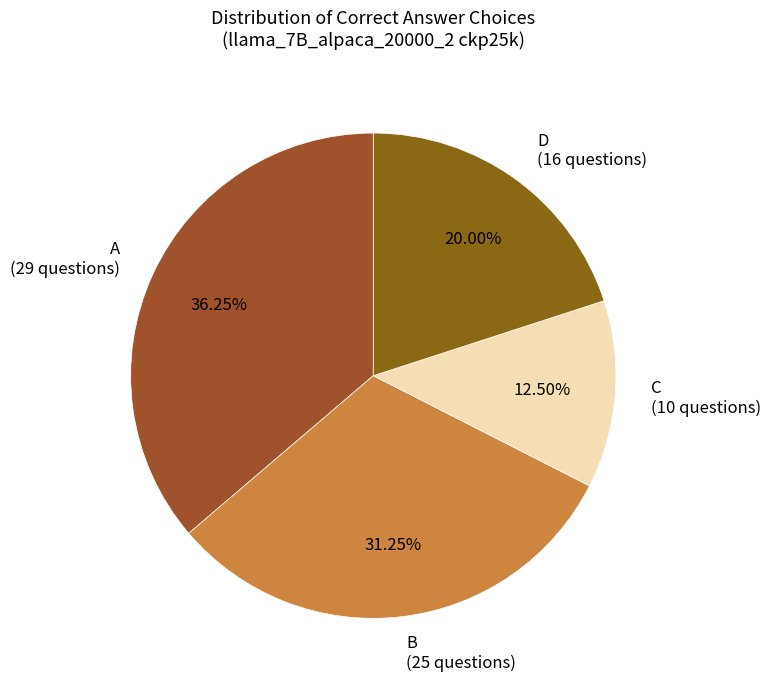

Which has a higher value, B (25 questions) or A (29 questions)?

A (29 questions)